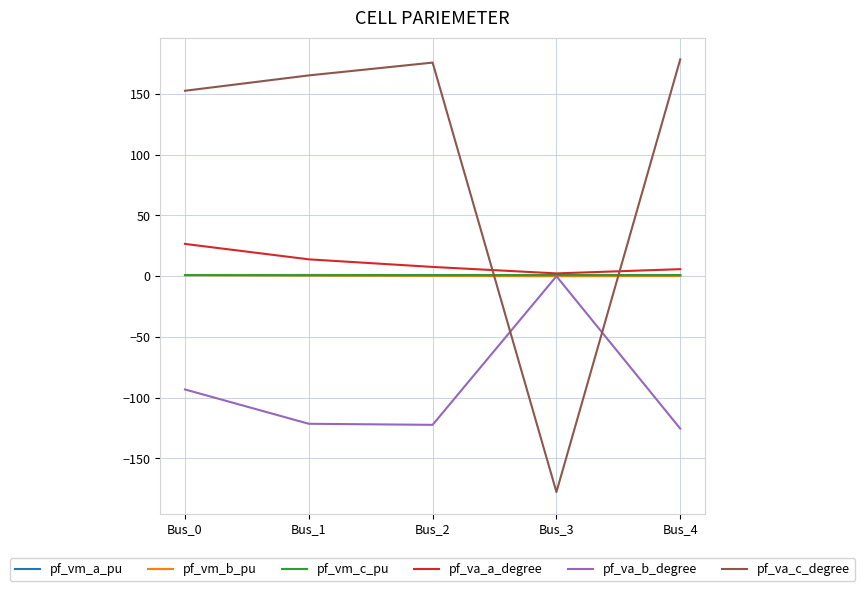

The value of pf_va_c_degree at Bus_3 is -177.7. True or false?

True